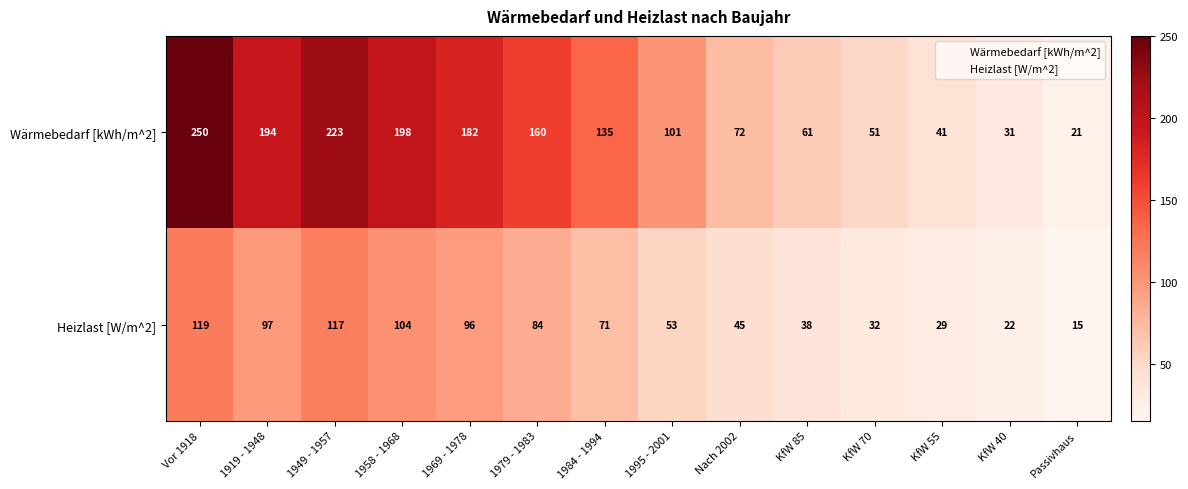

Which category has the lowest value in the Heizlast [W/m^2] series?

Passivhaus